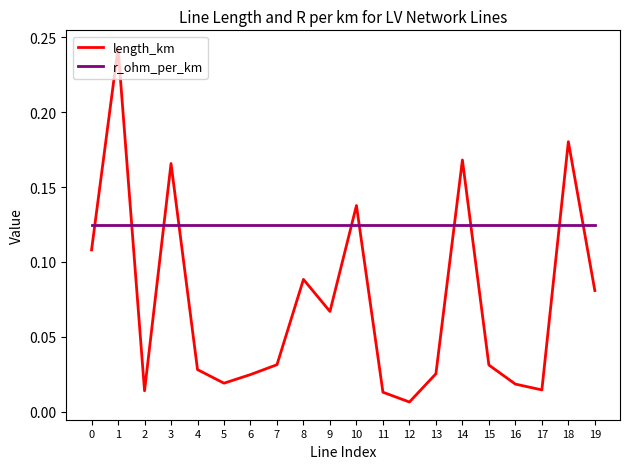

Rank the series by their maximum value, from highest to lowest.

length_km, r_ohm_per_km